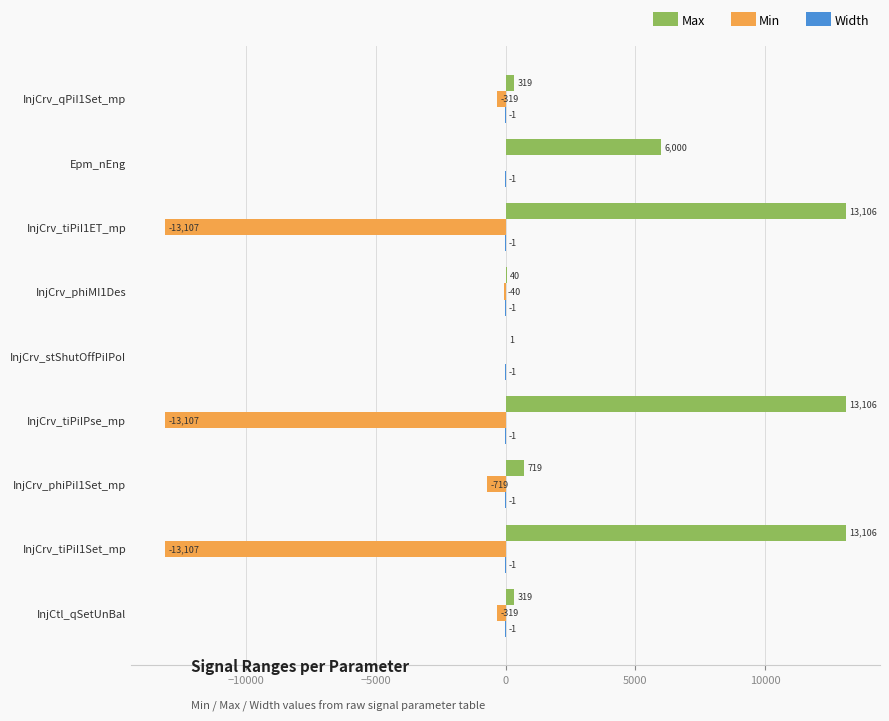

At which label is Min closest to -6553?

InjCrv_phiPiI1Set_mp